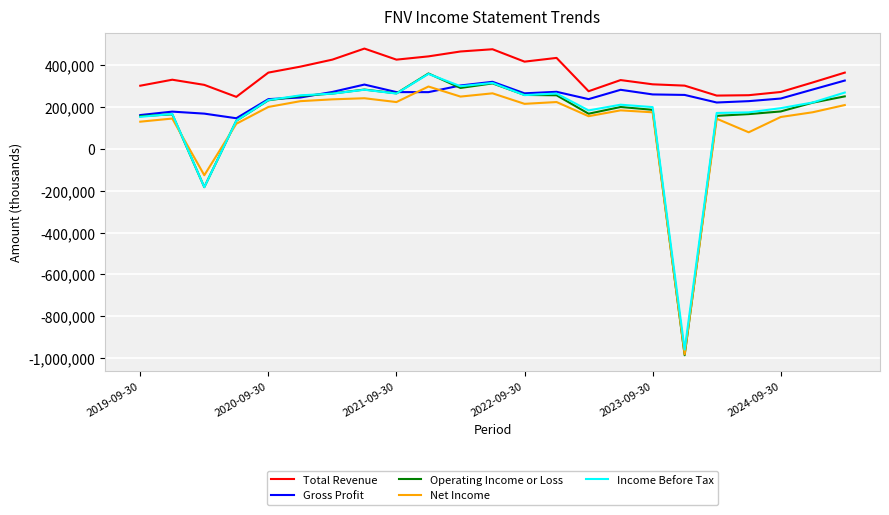

True or false: Income Before Tax and Total Revenue intersect in this chart.

False